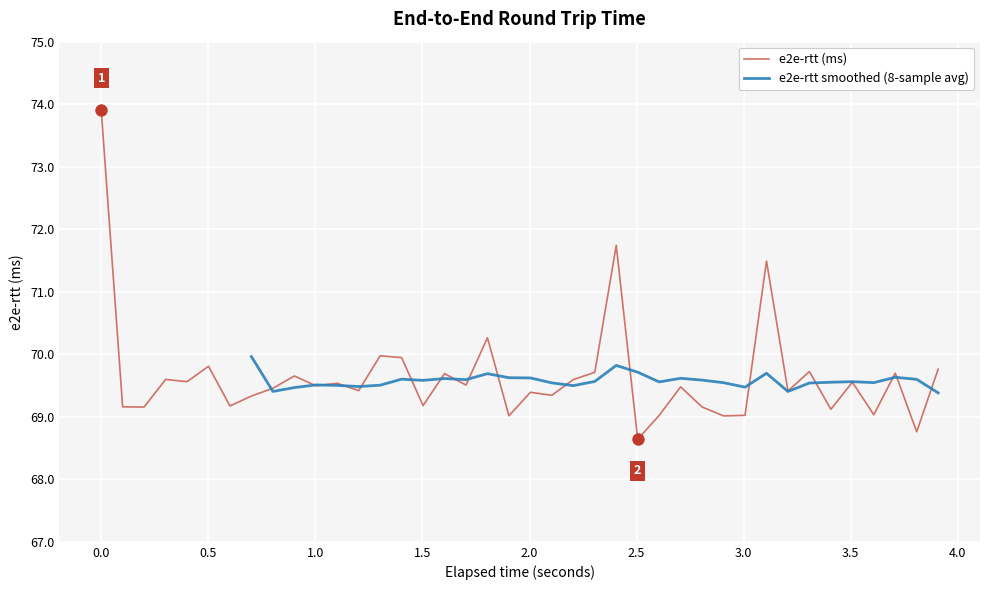

What is the highest value of the e2e-rtt (ms) series?

73.9